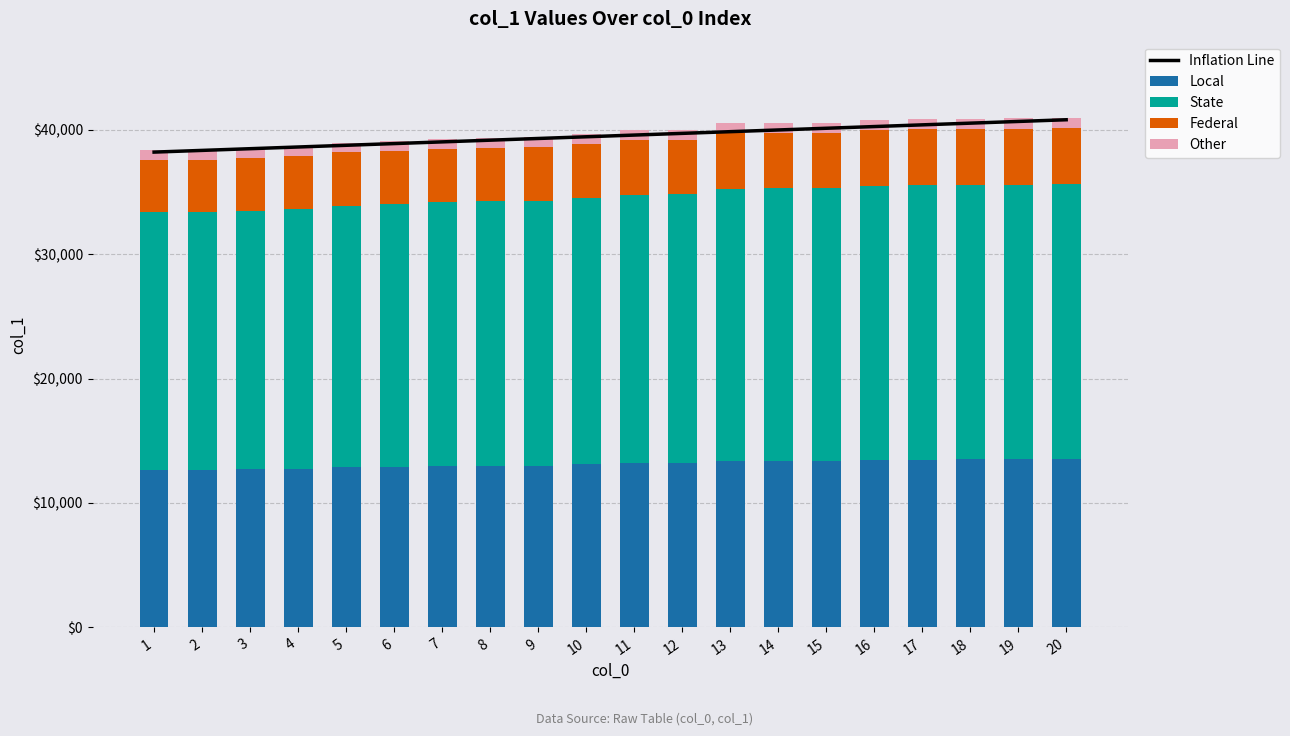

What is the highest value of the Local series?

13508.9